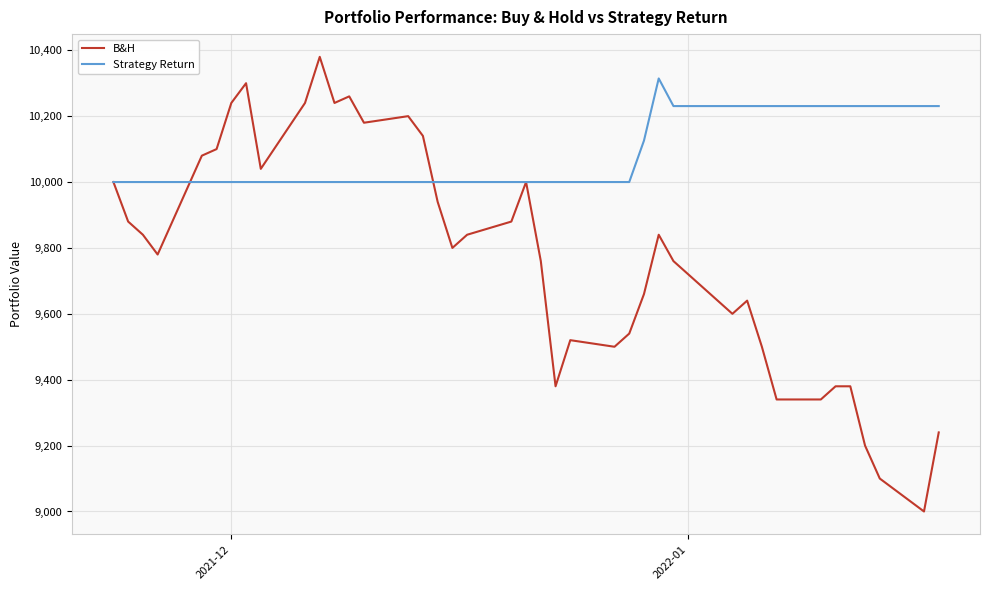

What is the lowest value of the Strategy Return series?

10000.0